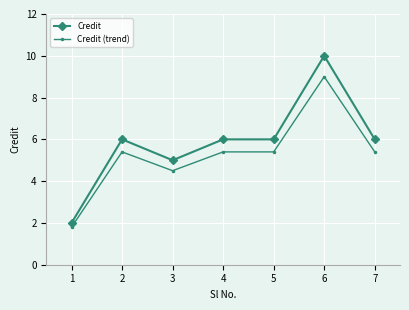

The value of Credit at 6 is 14.8. True or false?

False